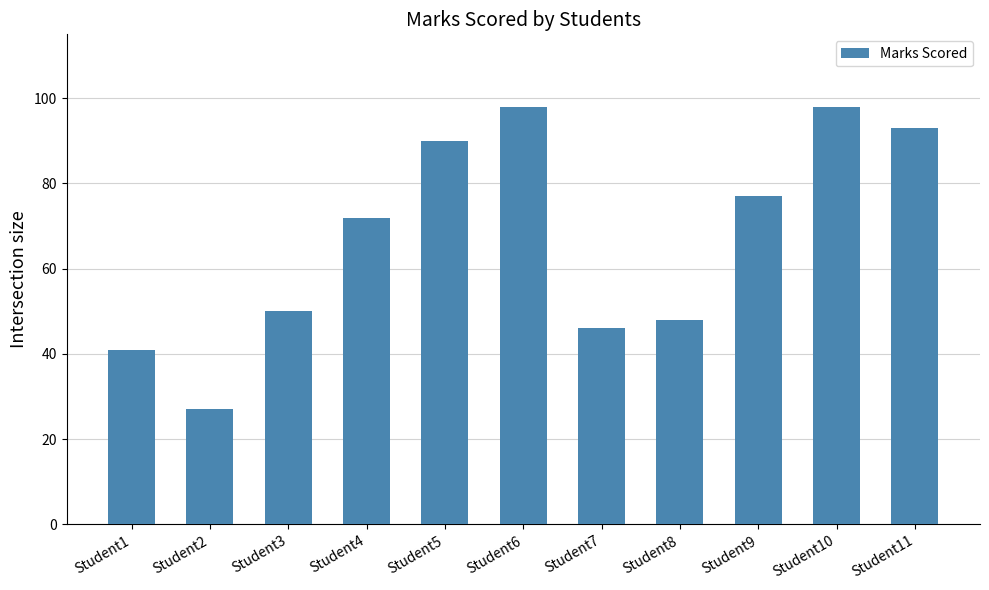

Which label corresponds to the smallest value in the chart?

Student2